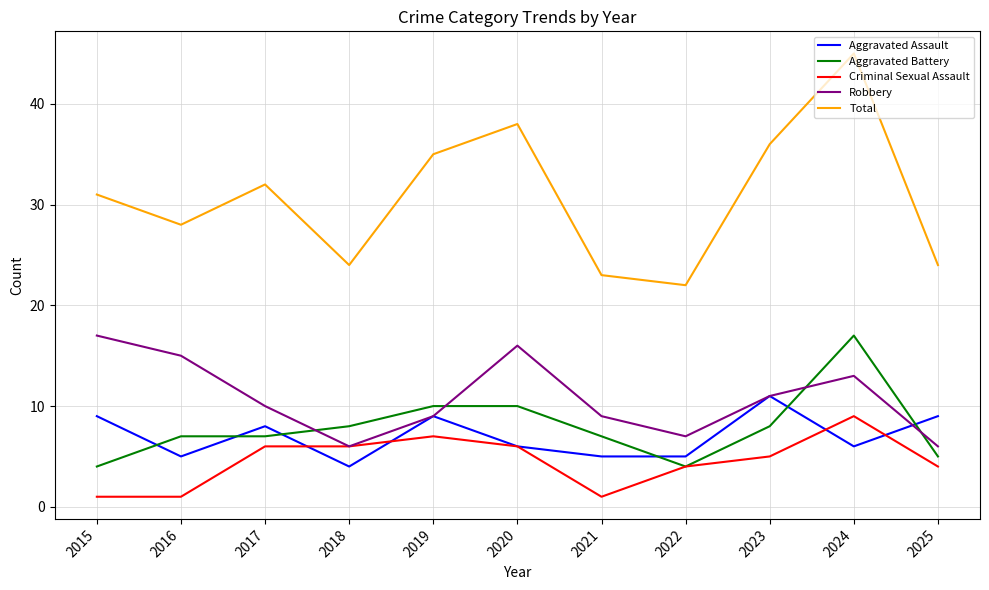

True or false: Robbery has a value of 7 at 2022.

True